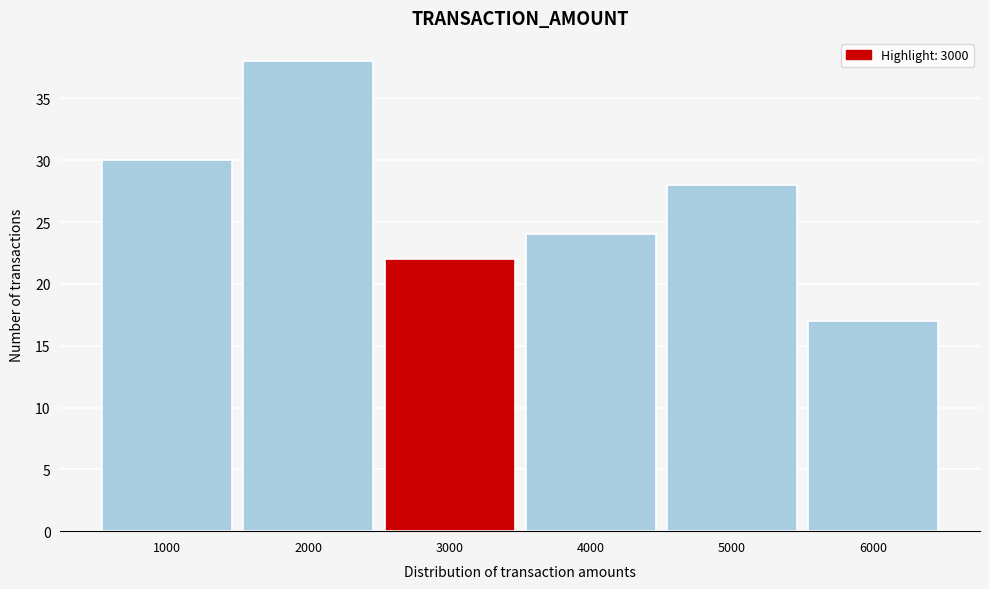

How tall is the bar that spans 5500 to 6500 on the x-axis? The values are not printed on the chart, so give them approximately, as read against the axis.

17